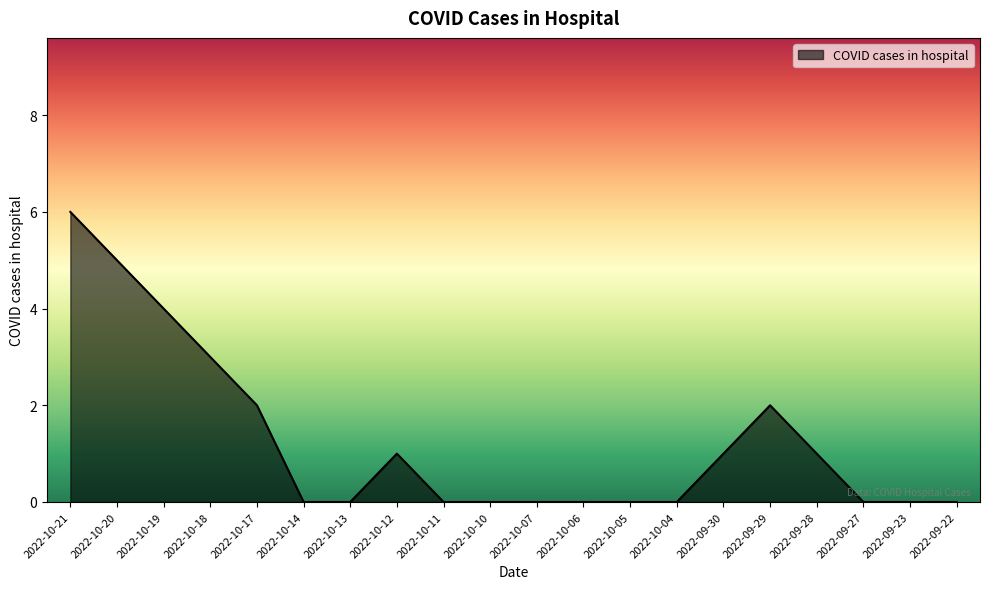

The chart shows a value of 2 at 2022-10-20. True or false?

False